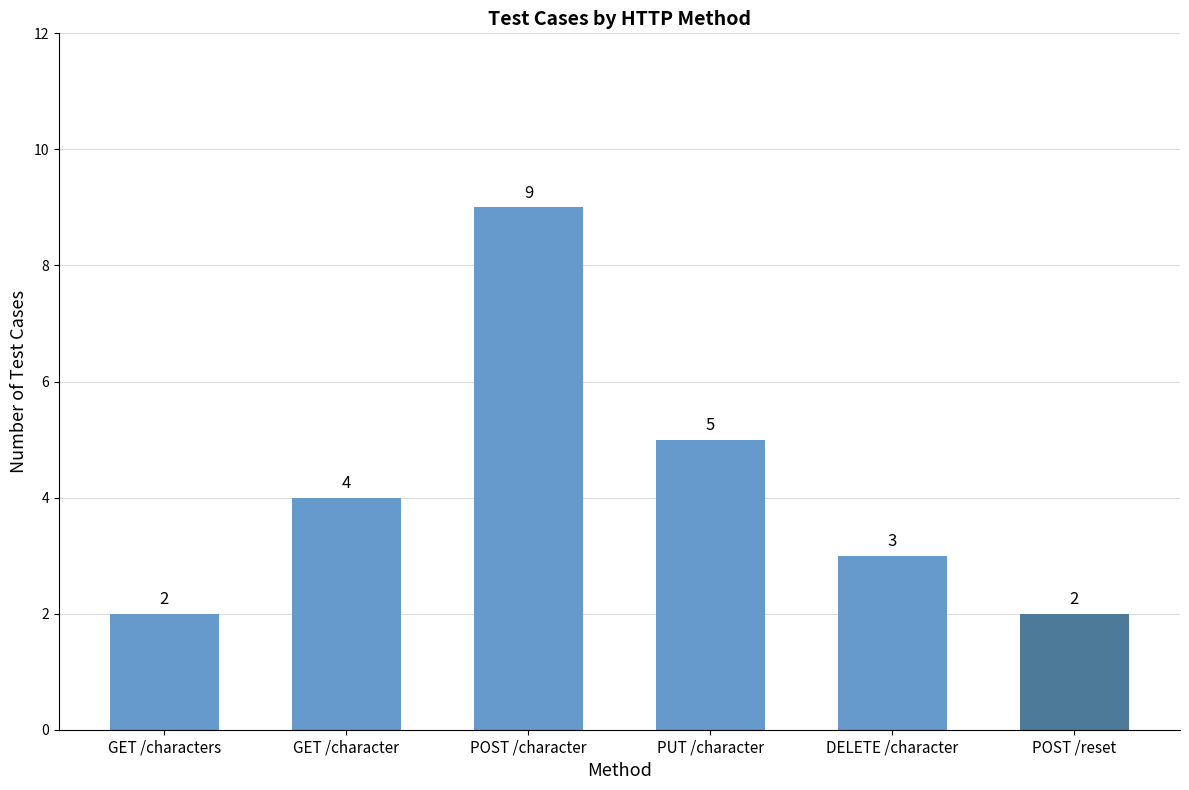

What is the ratio of the value at GET /characters to the value at DELETE /character?

0.7